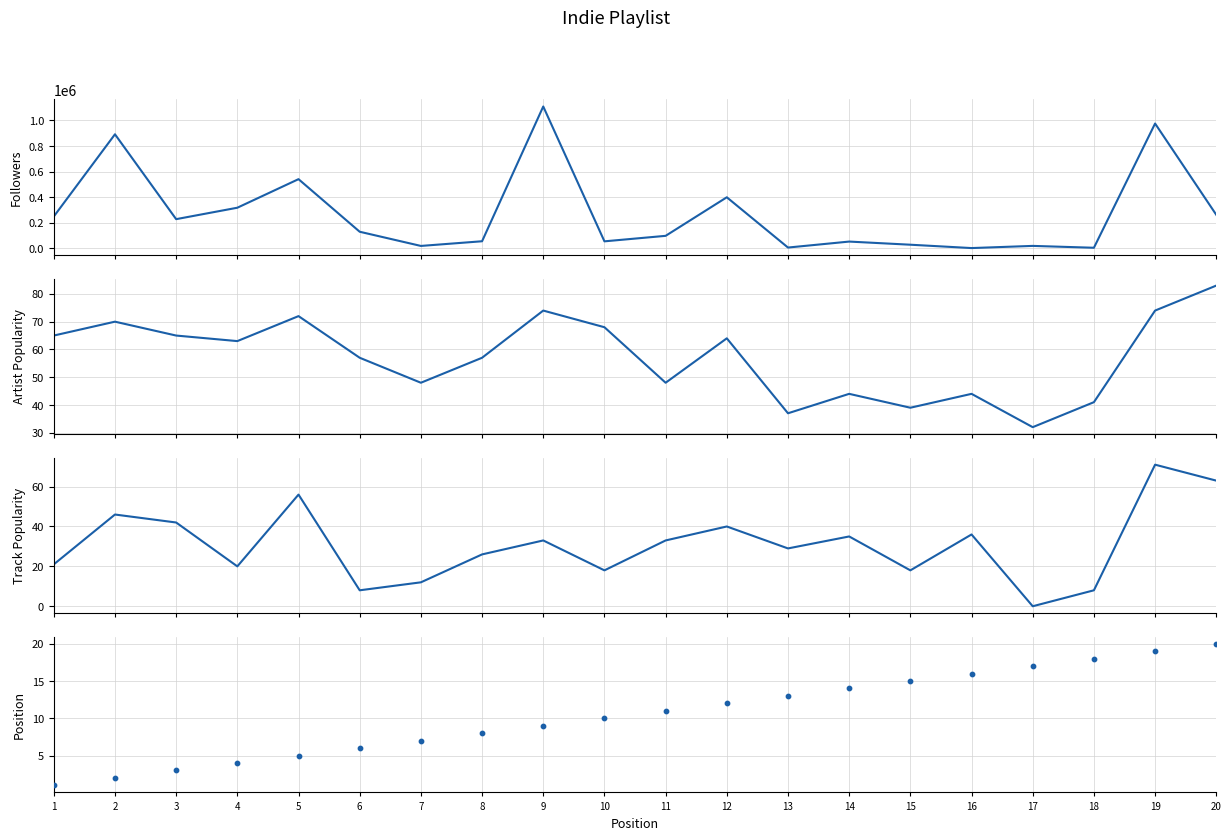

What is the total value across all series at 10?

53823